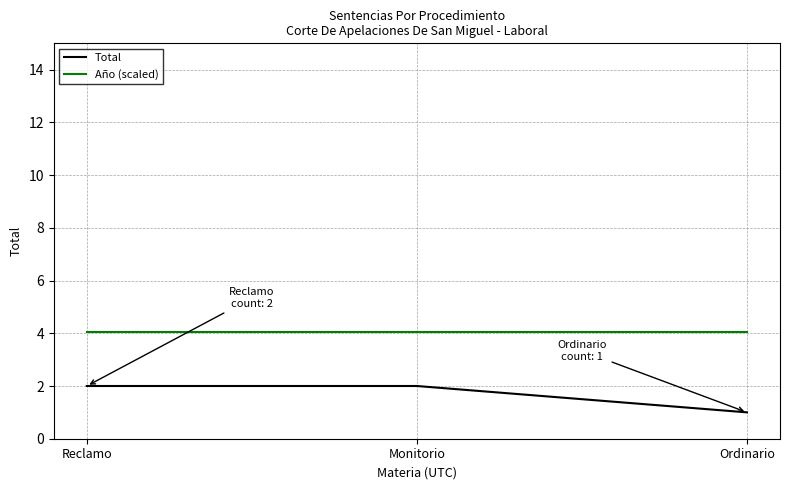

What position from the right is Monitorio?

2